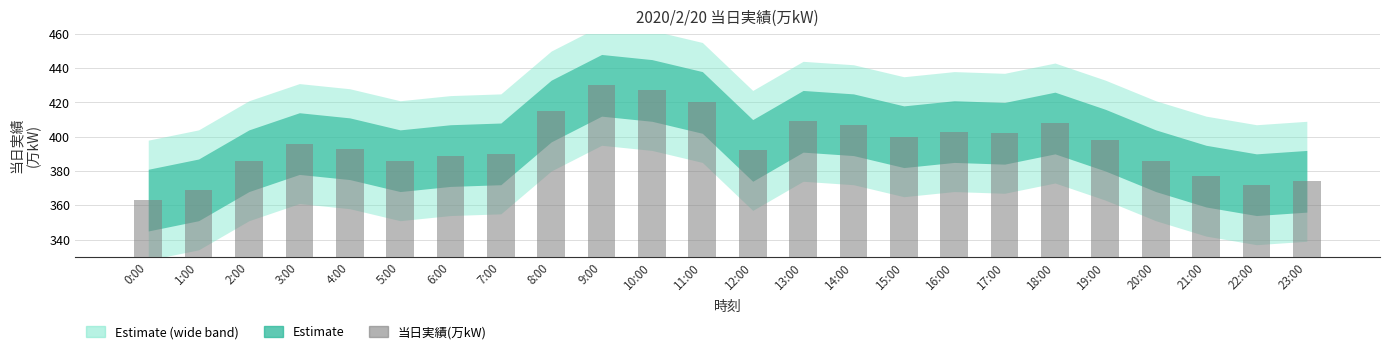

True or false: the data shows 390 at 7:00.

True